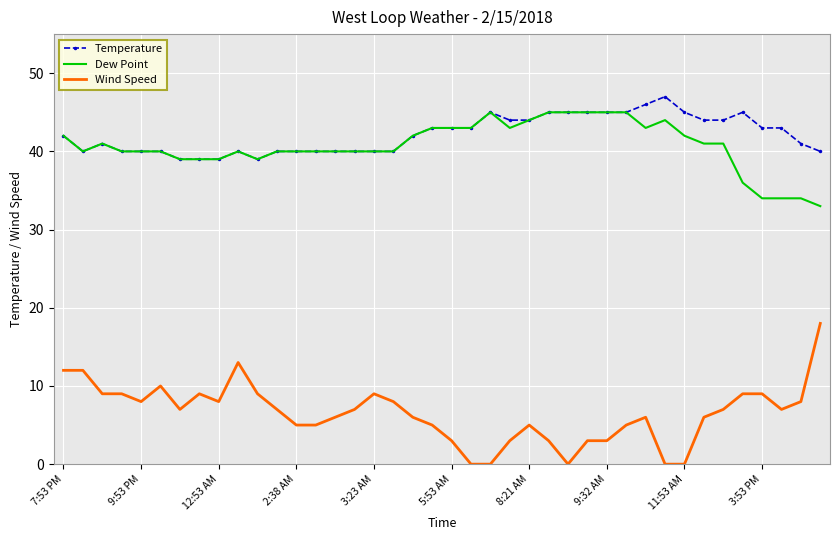

True or false: Wind Speed and Dew Point intersect in this chart.

False